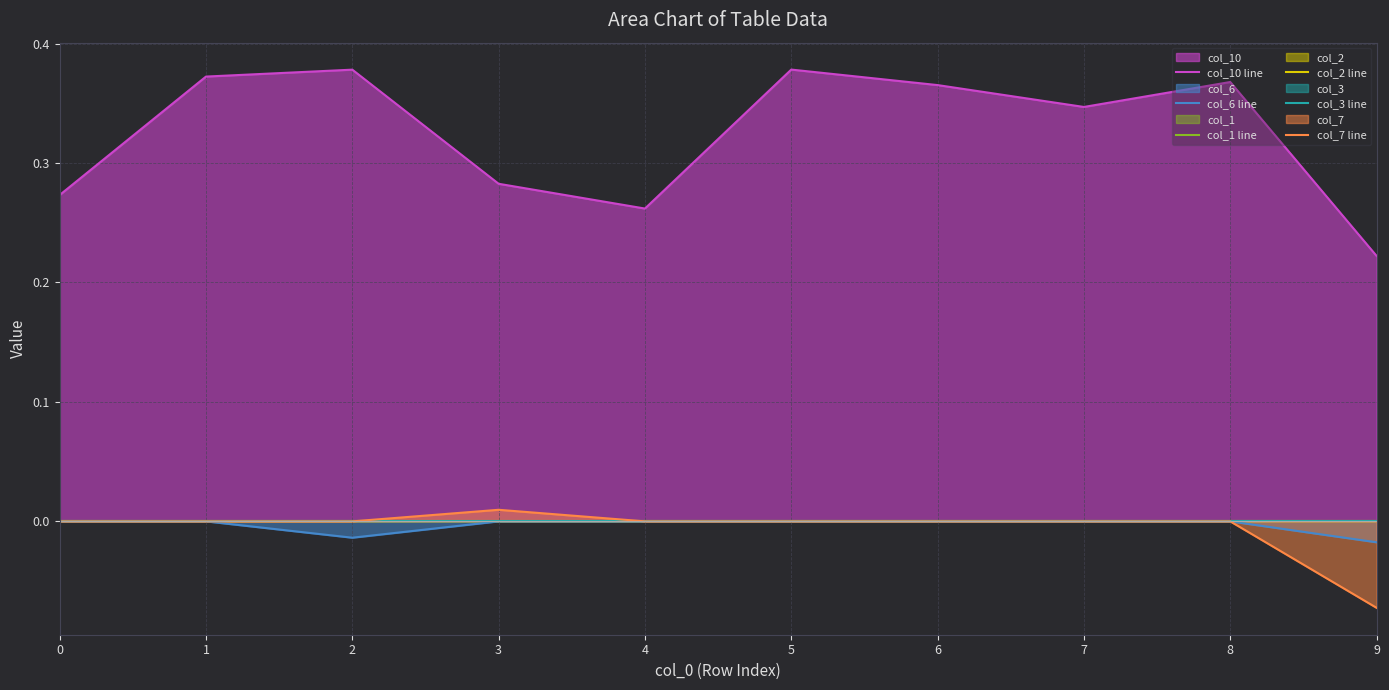

How many lines are shown in the chart?

6